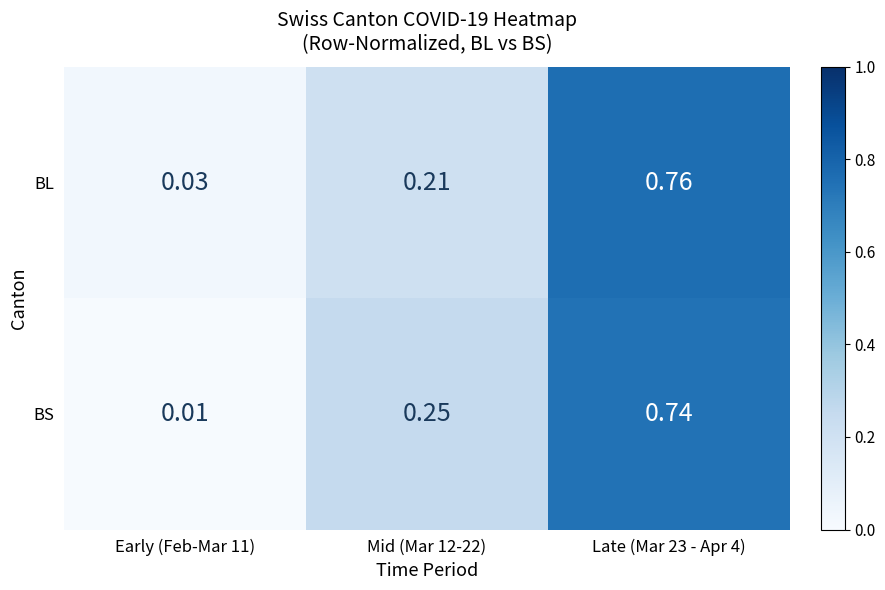

Between Early (Feb-Mar 11) and Mid (Mar 12-22), which series saw the biggest shift?

BS